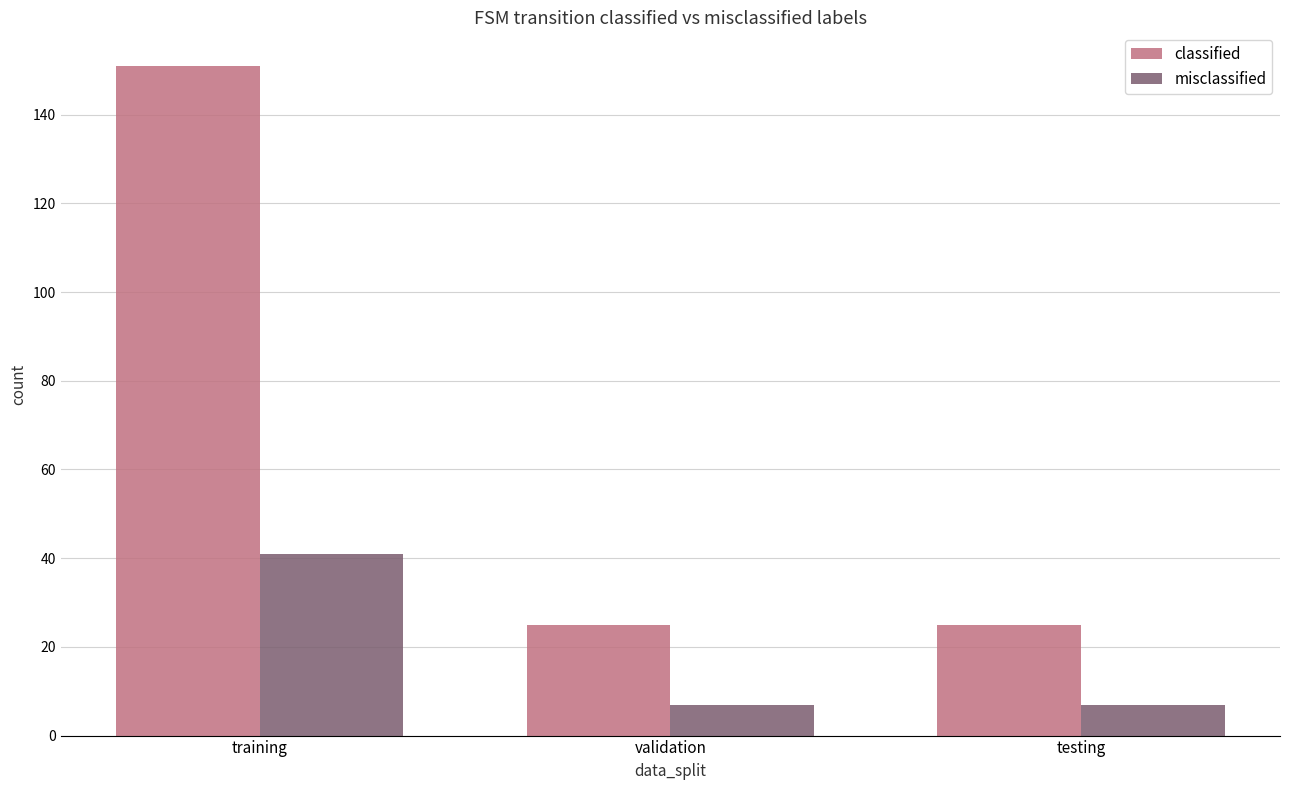

What is the sum of all misclassified values?

55